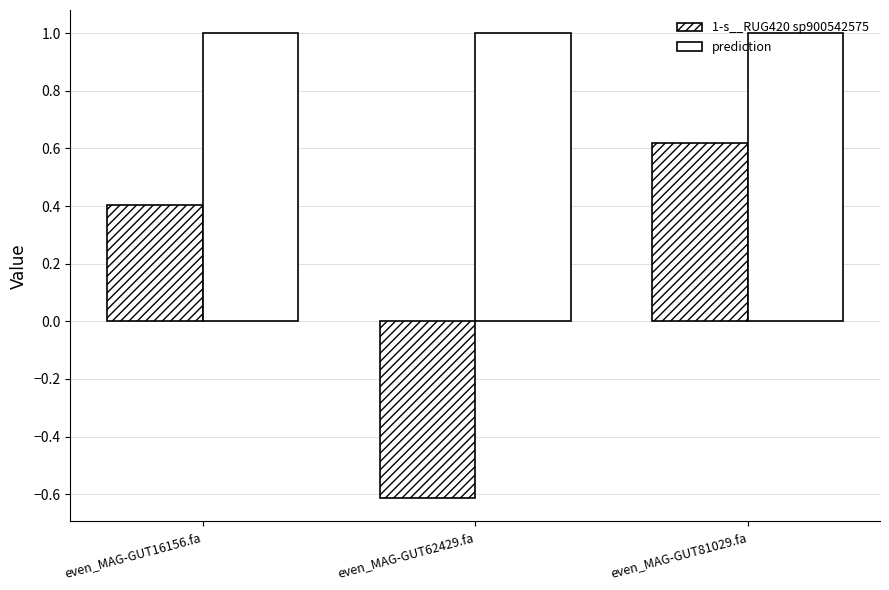

How many bars are there in each group?

2